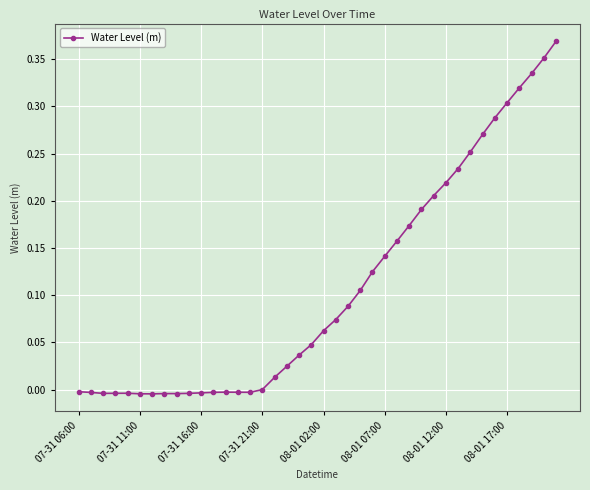

What is the sum of all values?

4.3